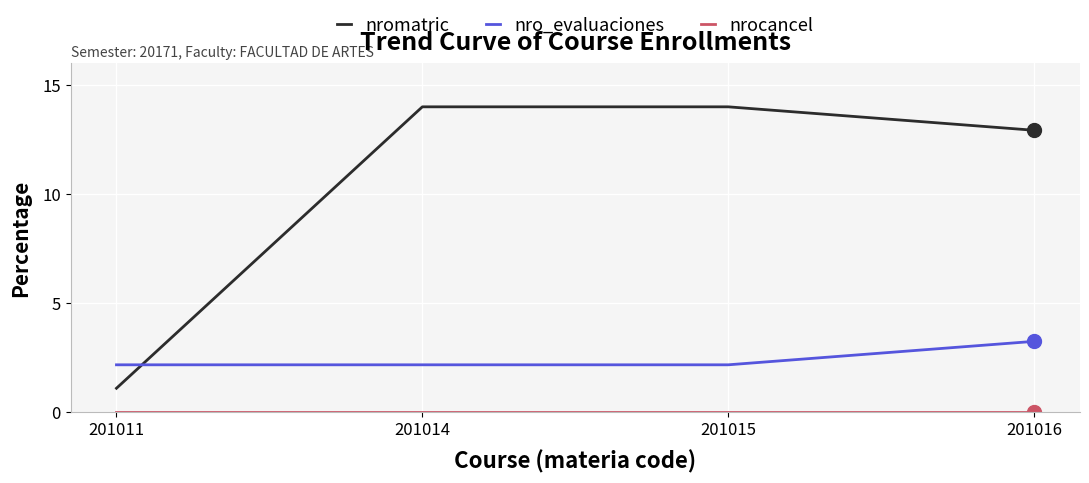

True or false: nromatric and nro_evaluaciones cross at least once.

True